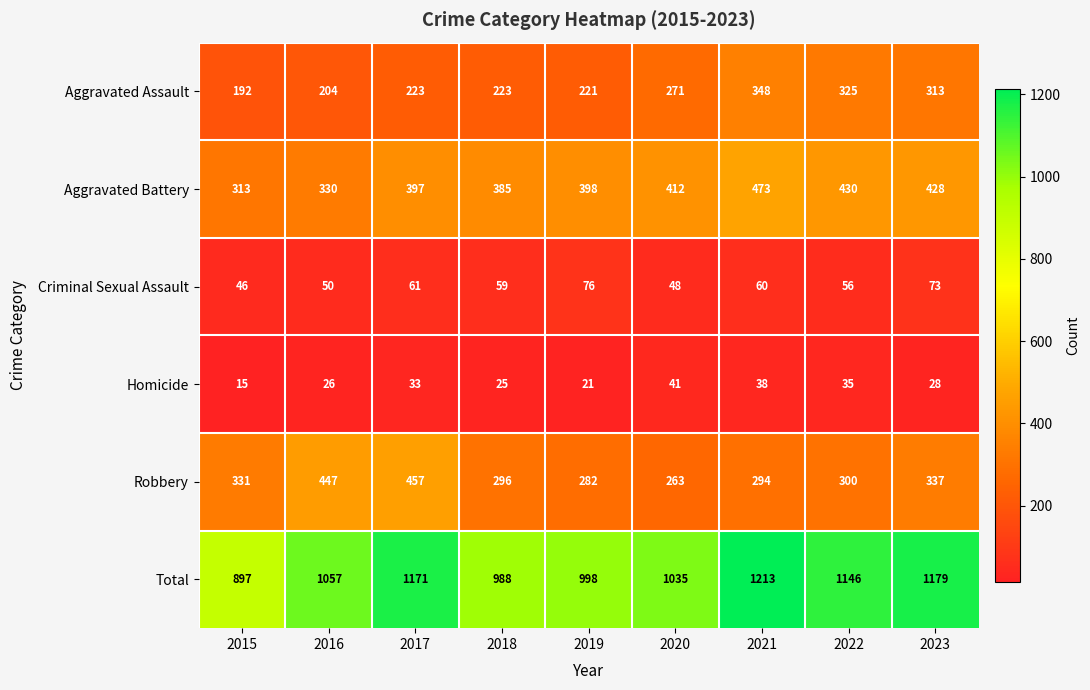

Read the Criminal Sexual Assault value at 2017.

61